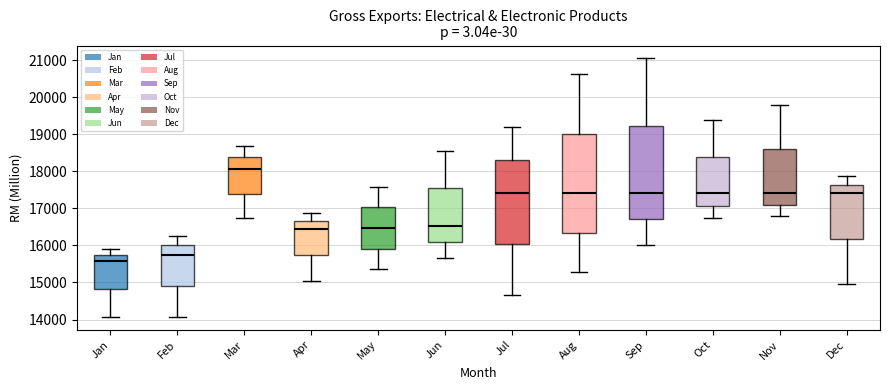

Which box's median line is the lowest?

Jan